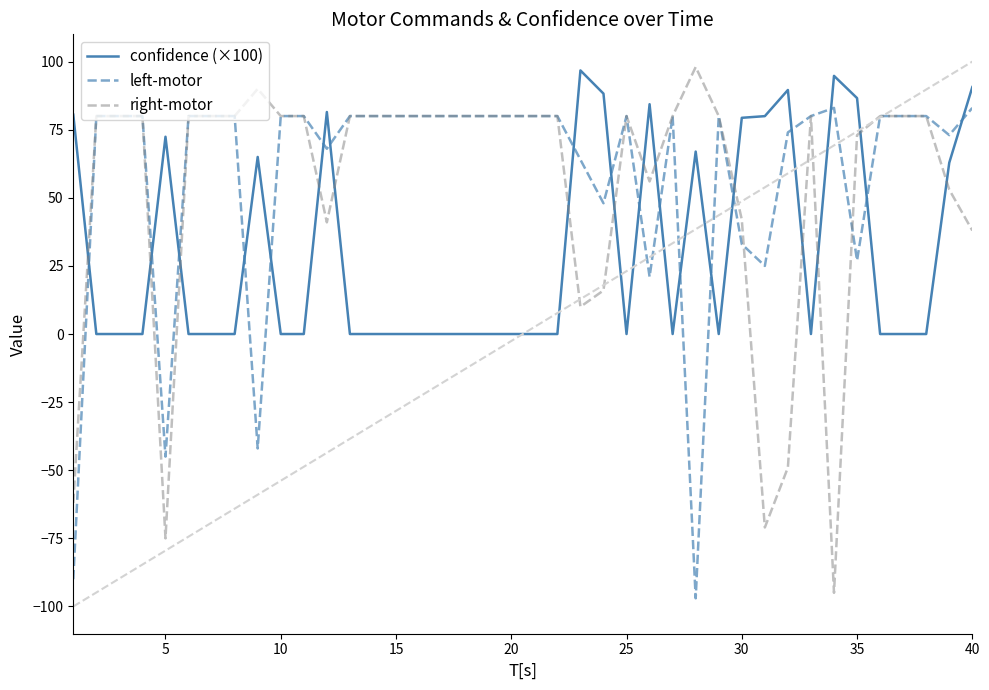

What is the minimum value shown in the chart?

-97.0